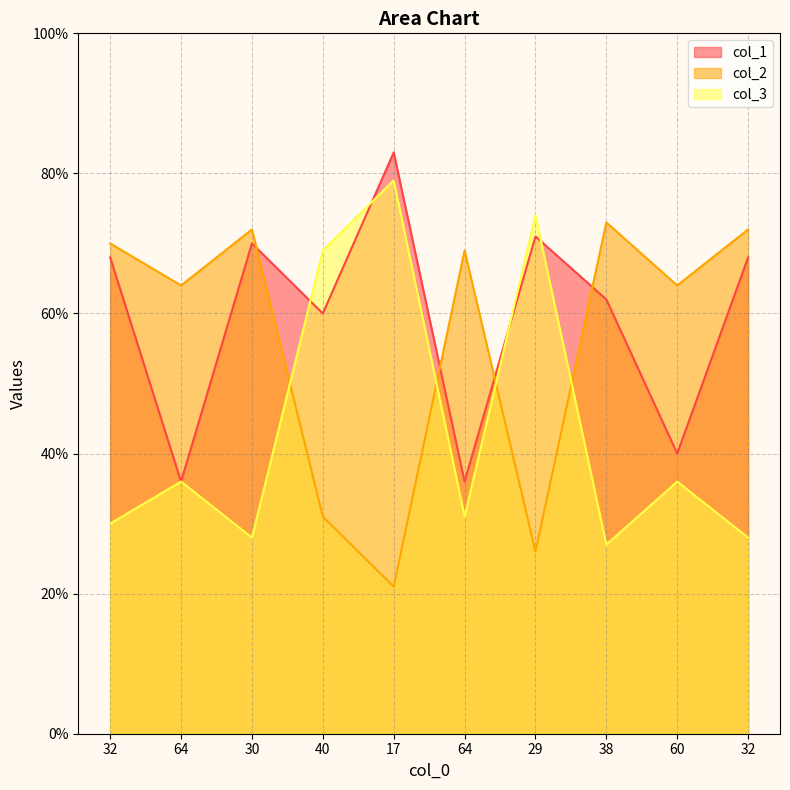

True or false: col_2 has a value of 20 at 40.

False